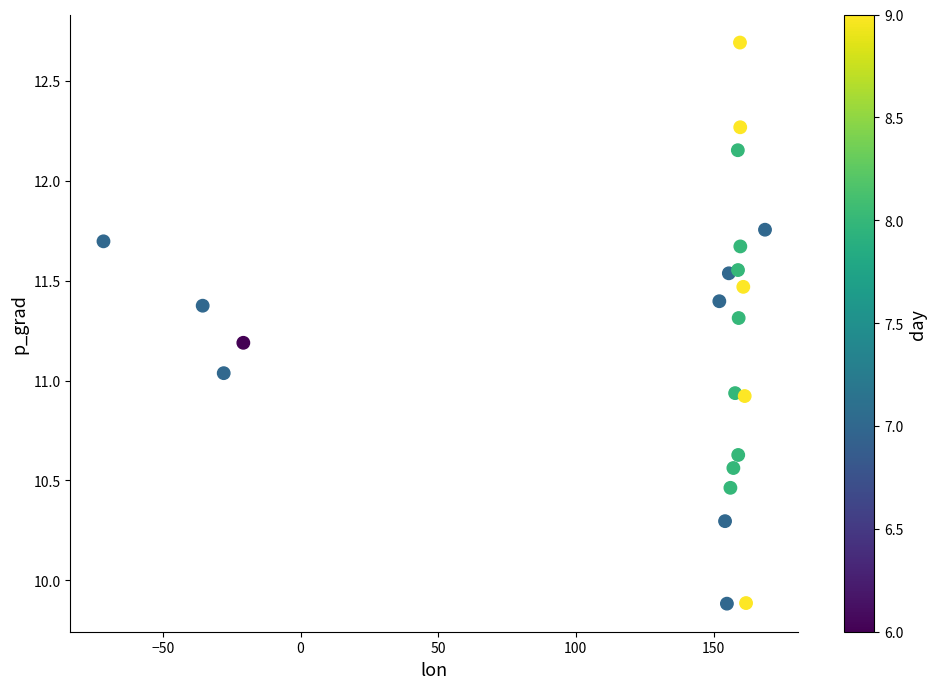

What is the range of X values (max minus min)?

240.3